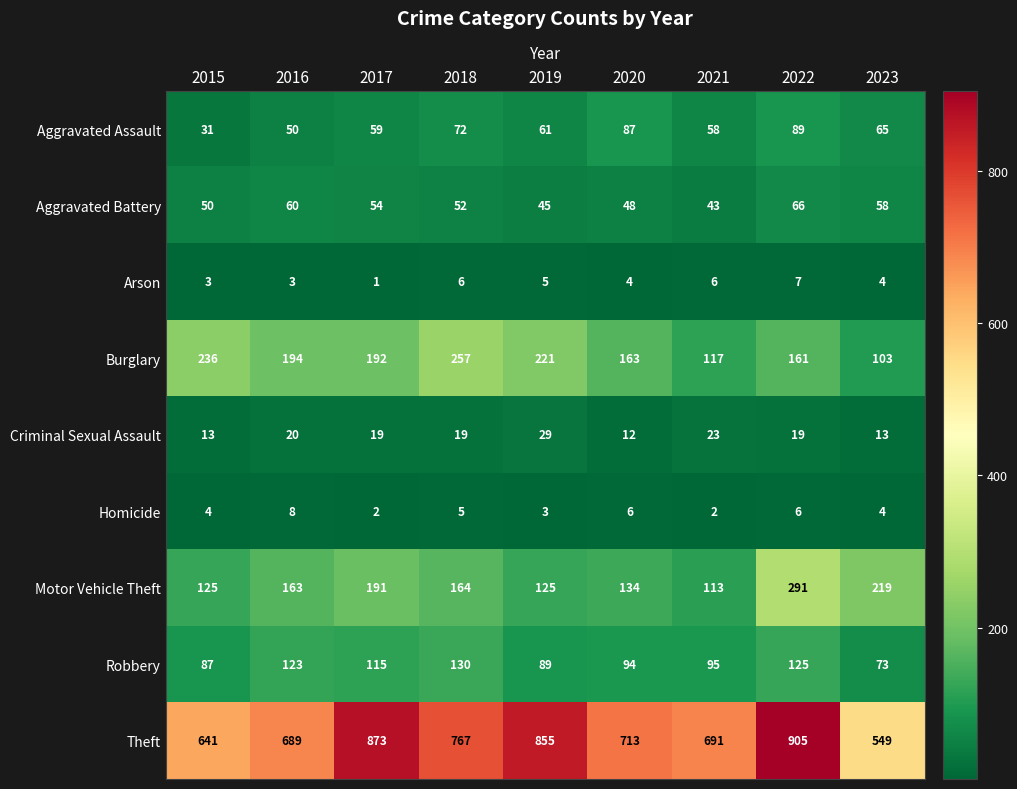

True or false: Robbery has a value of 115 at 2017.

True